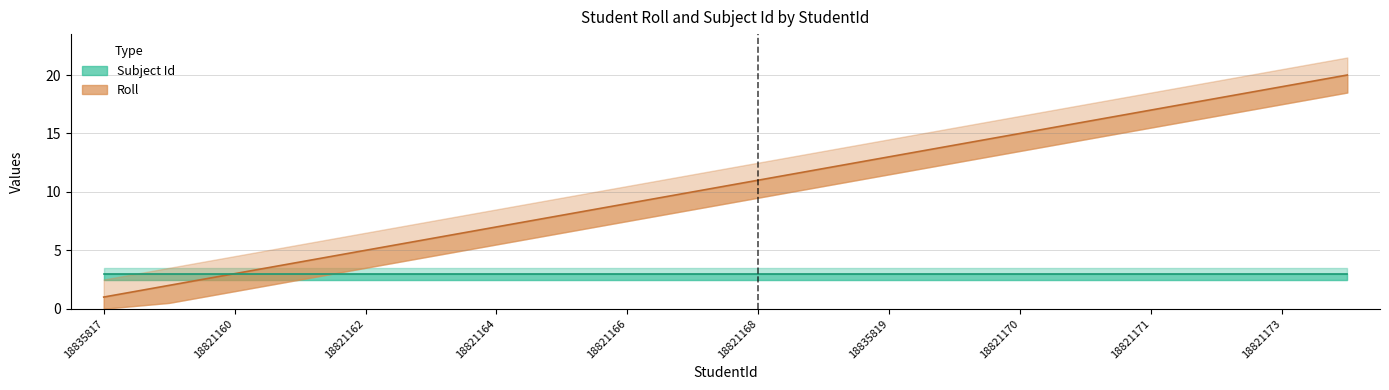

Which has a higher value, 18821167 or 18821165?

18821167